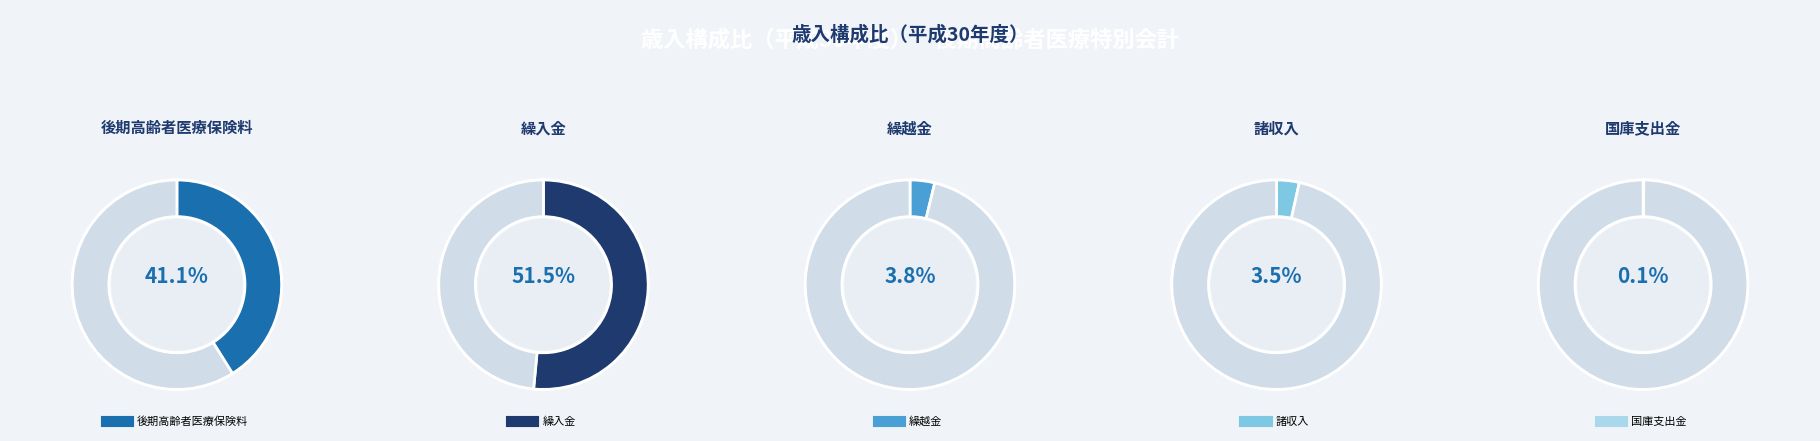

How many segments does this pie chart have?

5